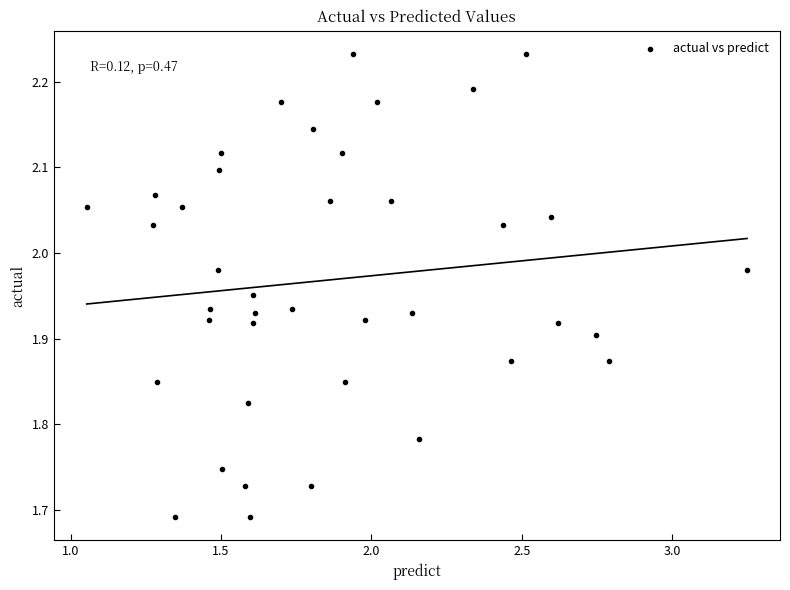

What is the range of Y values (max minus min)?

0.5